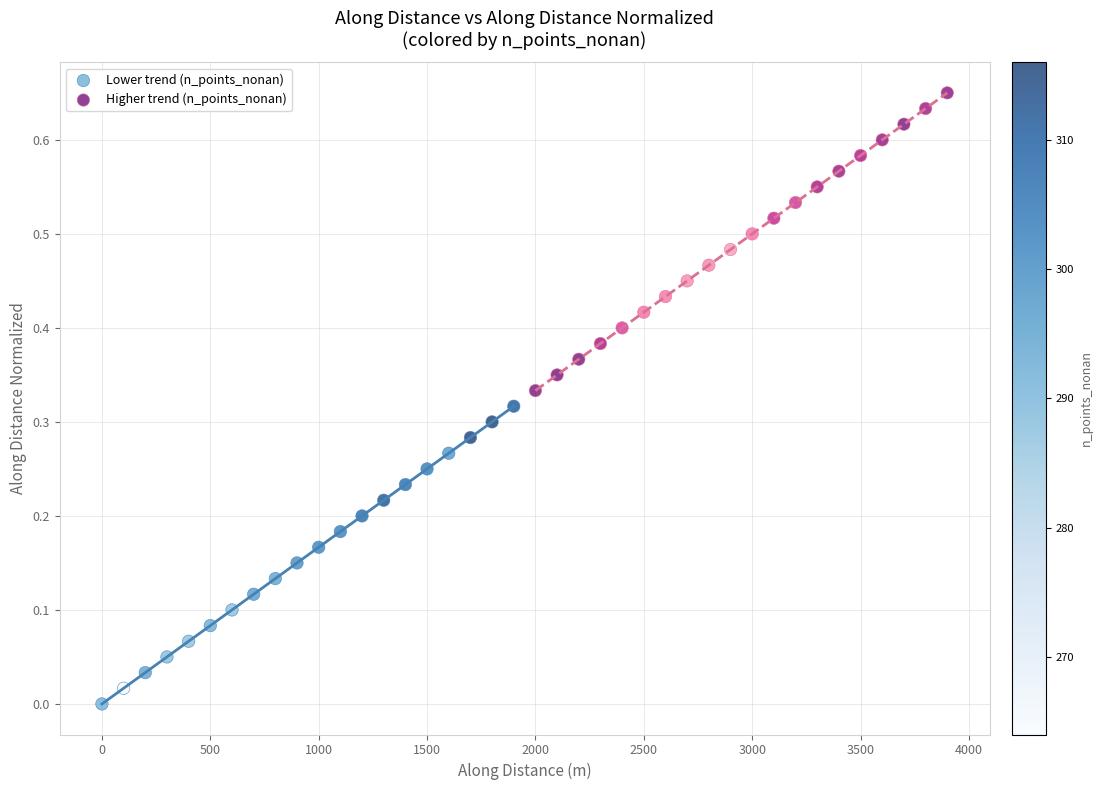

Which series reaches the minimum Y coordinate?

Lower trend (n_points_nonan)